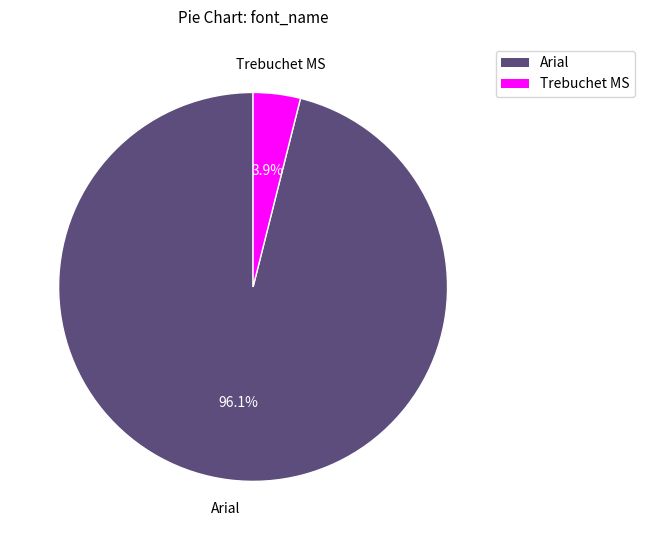

Does Trebuchet MS account for over 50% of the chart?

No